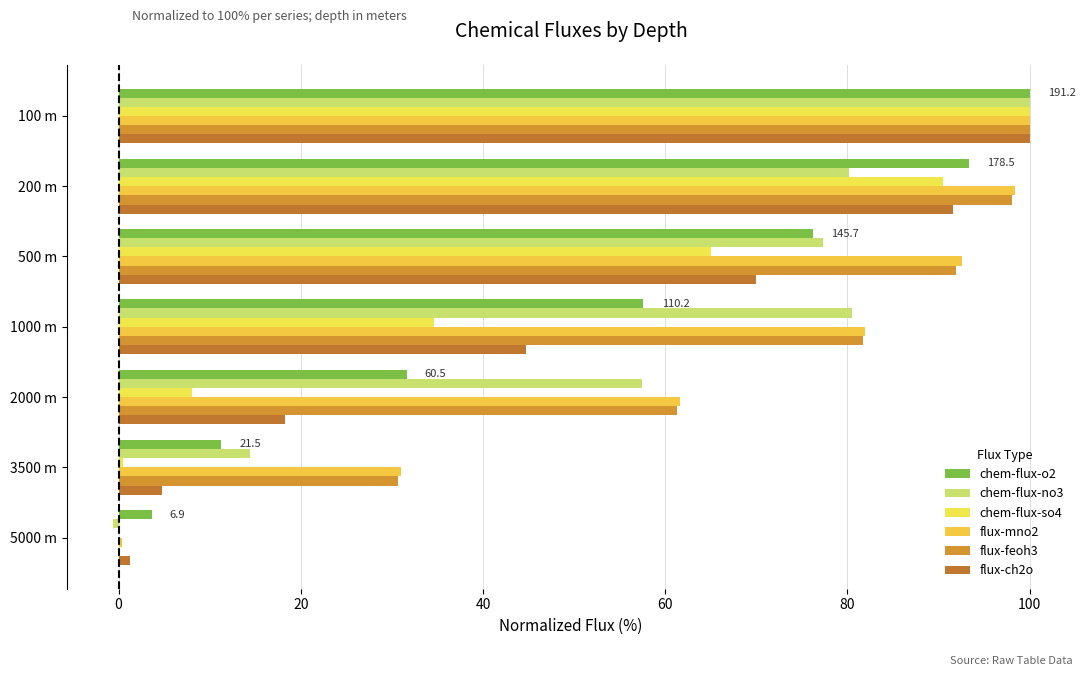

How many distinct data groups are displayed?

6